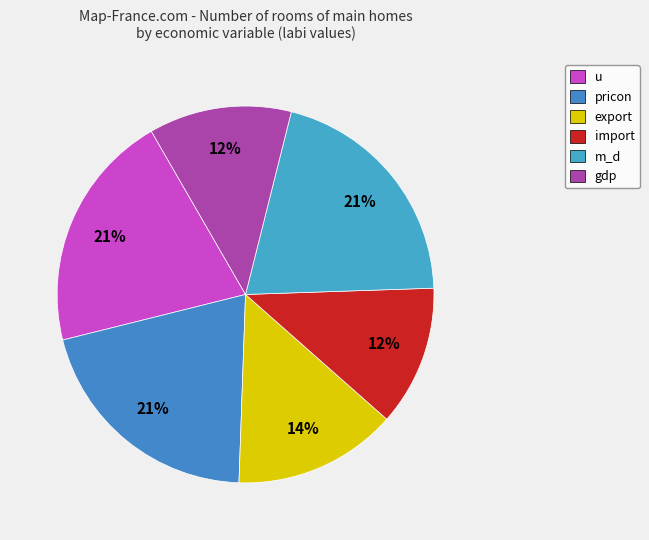

What is the change in value from pricon to export?

-1.5